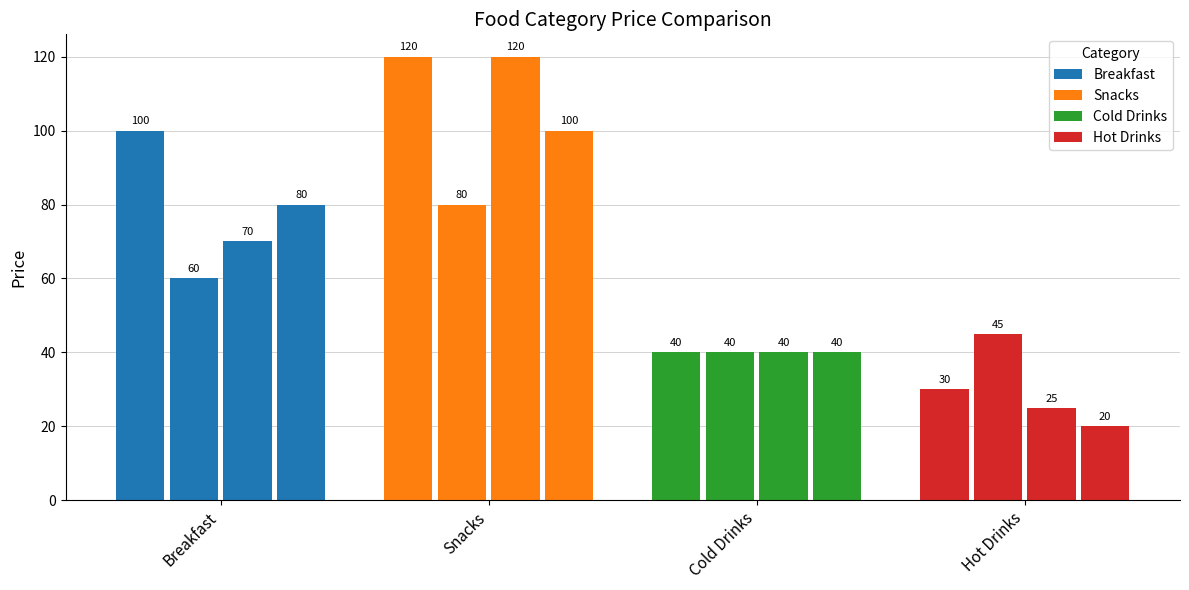

How many categories are shown in the chart?

4